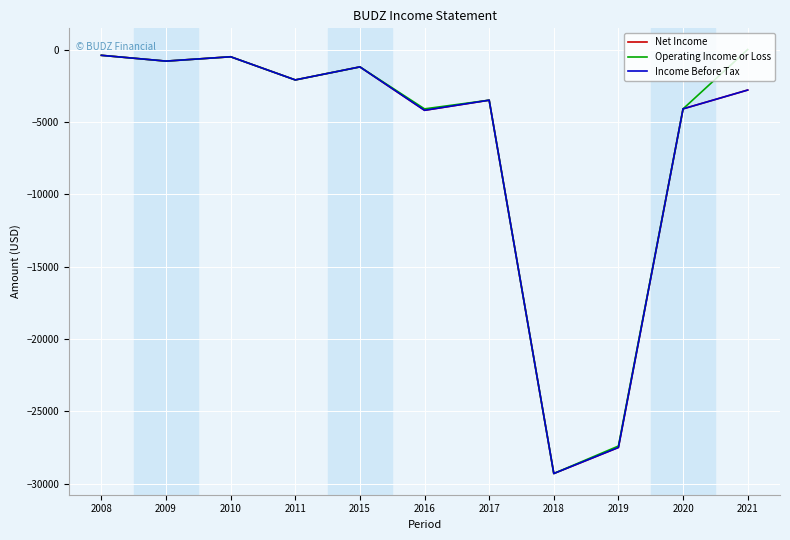

Does the chart have visible grid lines?

Yes